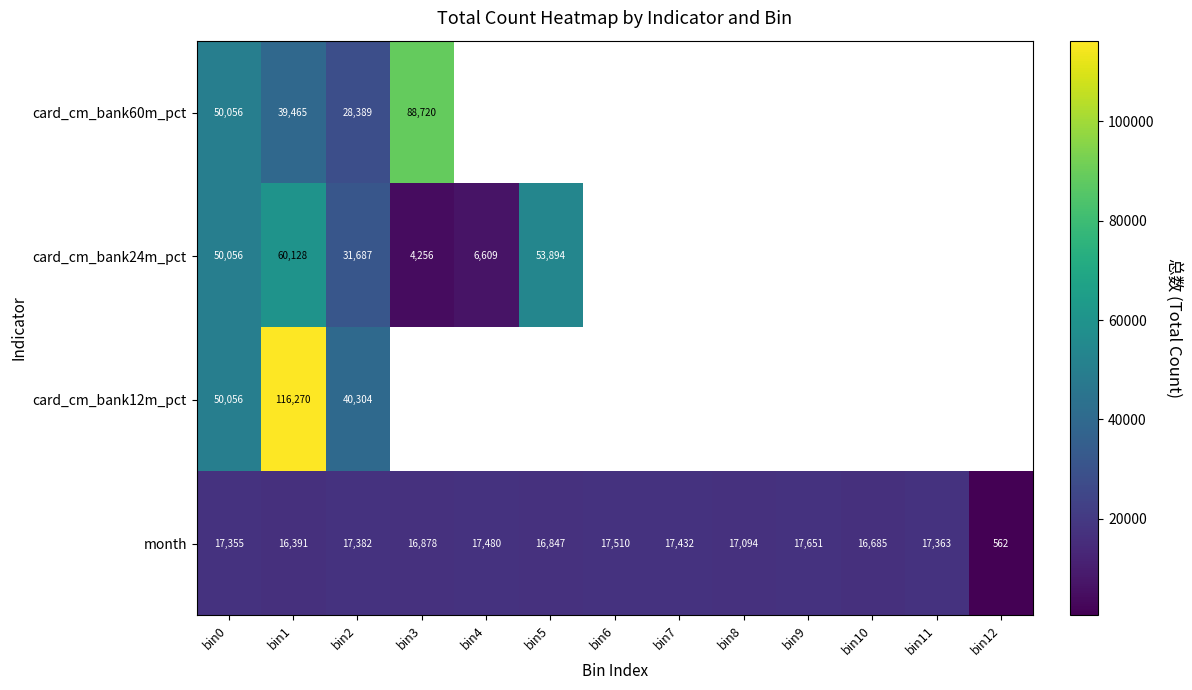

The value of month at bin9 is 17651. True or false?

True